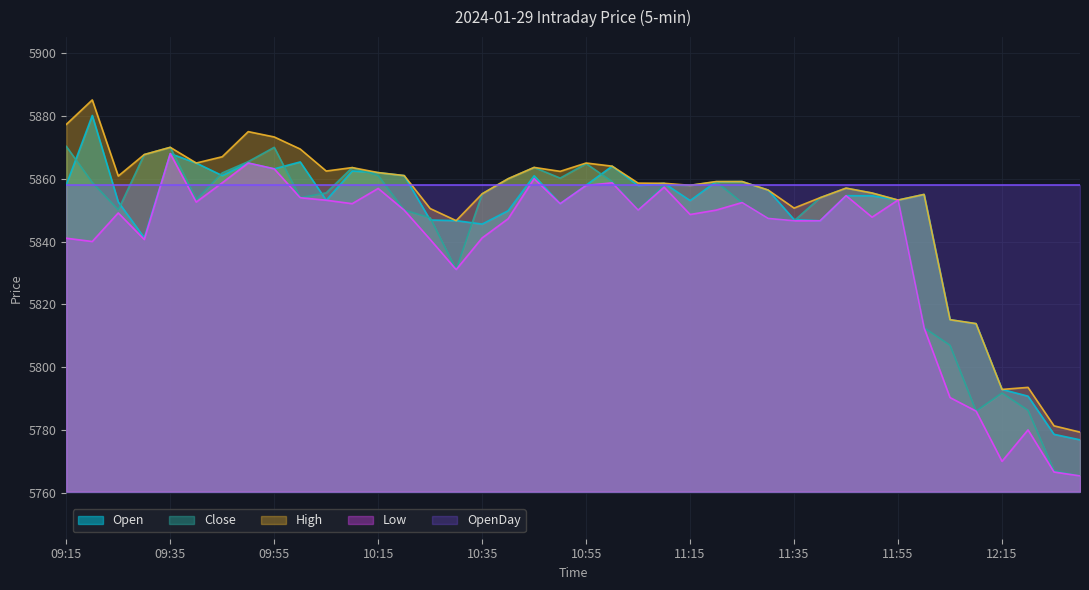

Is it true that Open equals 3859.8 at 12:30?

False